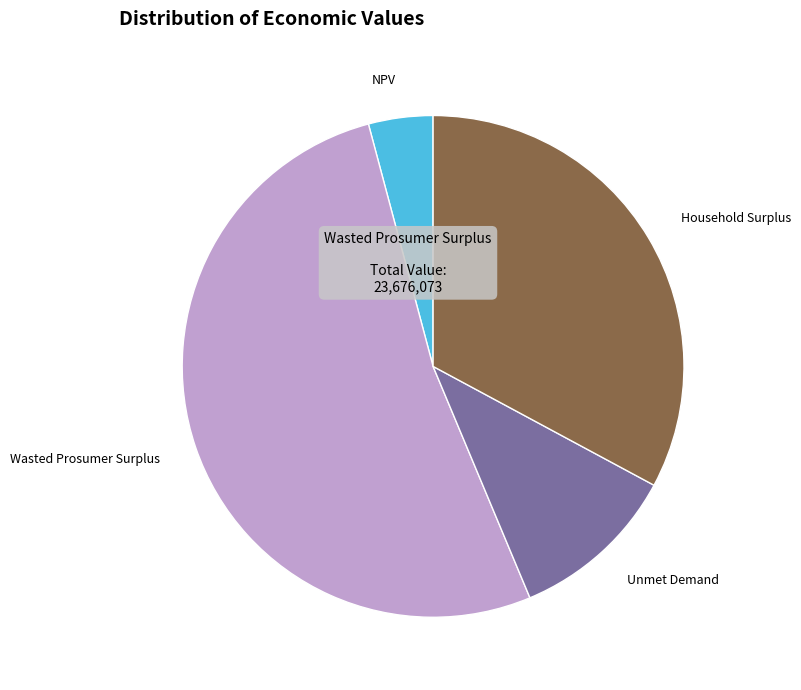

Does any single category account for the majority?

Yes